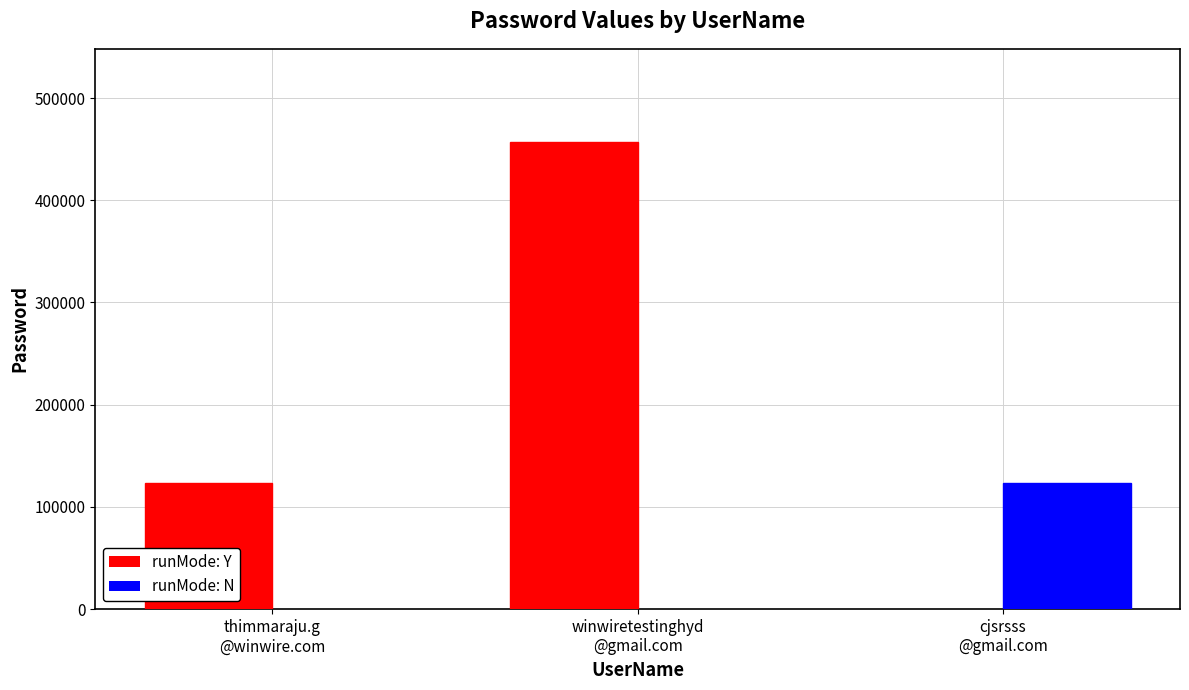

At which category is the sum across all series the highest?

winwiretestinghyd
@gmail.com